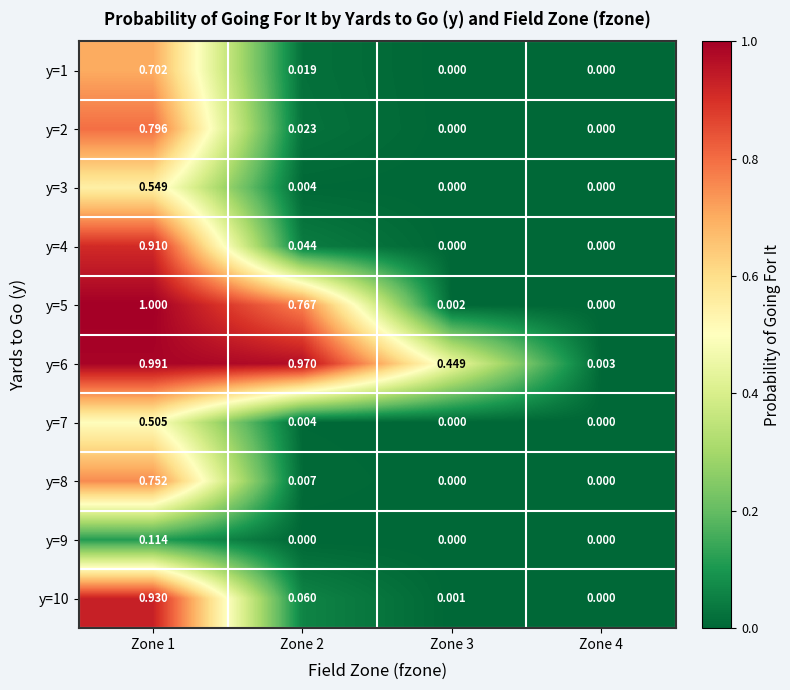

Which series has the largest range (max minus min)?

y=5